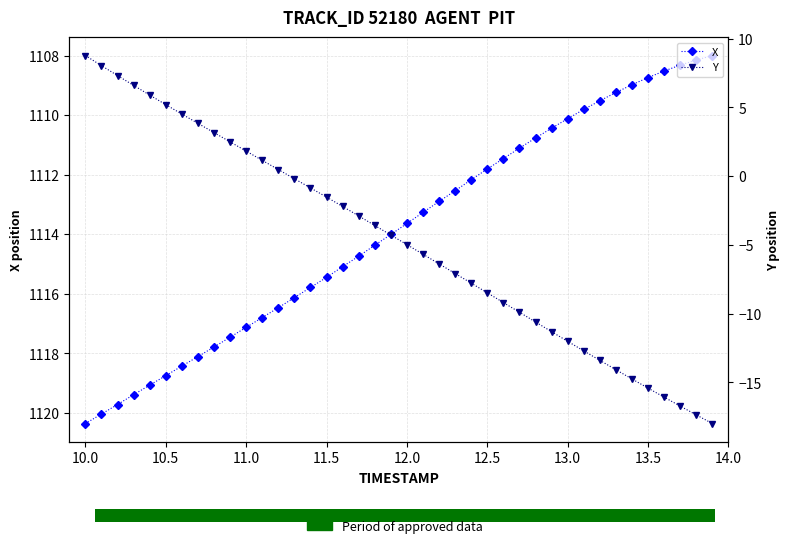

What is the minimum value for Y?

-18.0